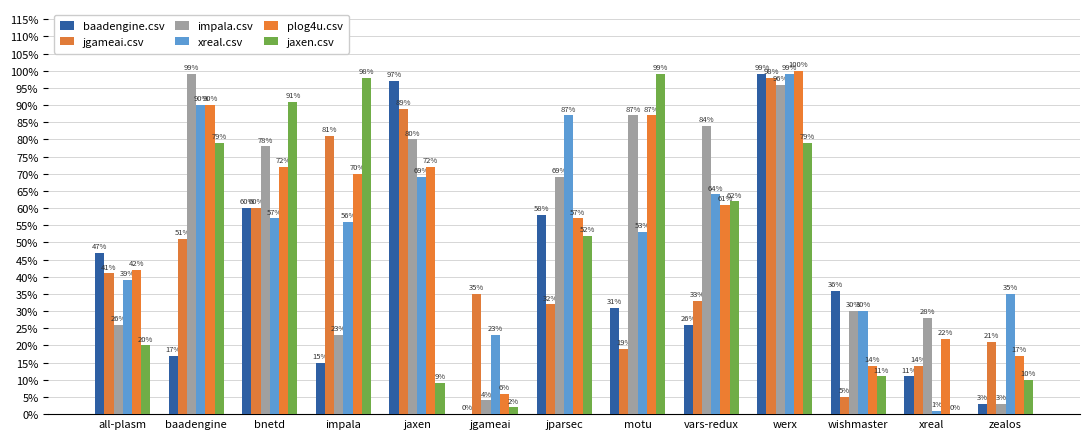

At which label is impala.csv closest to 0?

zealos